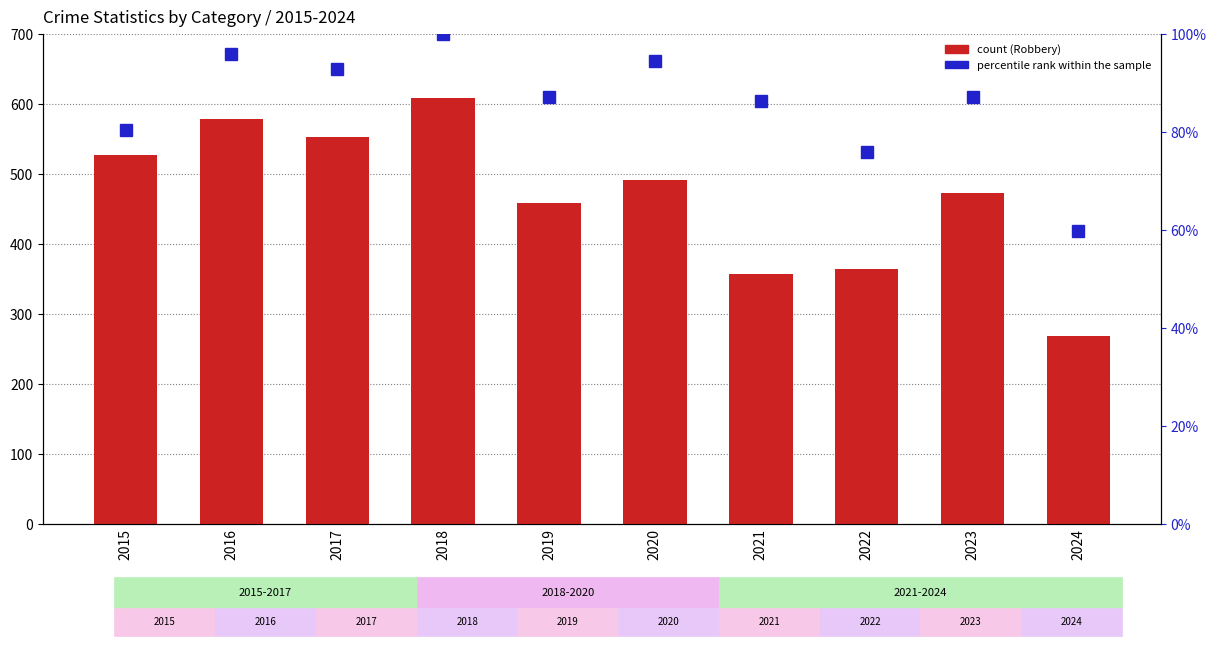

List the labels in order of percentile rank within the sample value, smallest first.

2024, 2022, 2015, 2021, 2019, 2023, 2017, 2020, 2016, 2018